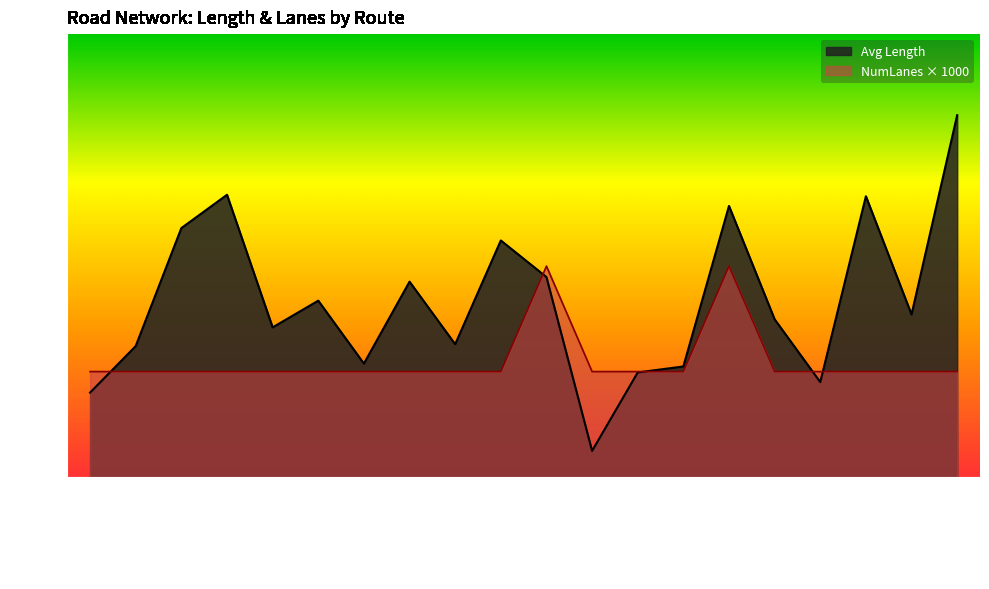

True or false: Avg Length has more than 0 interior local peaks.

True